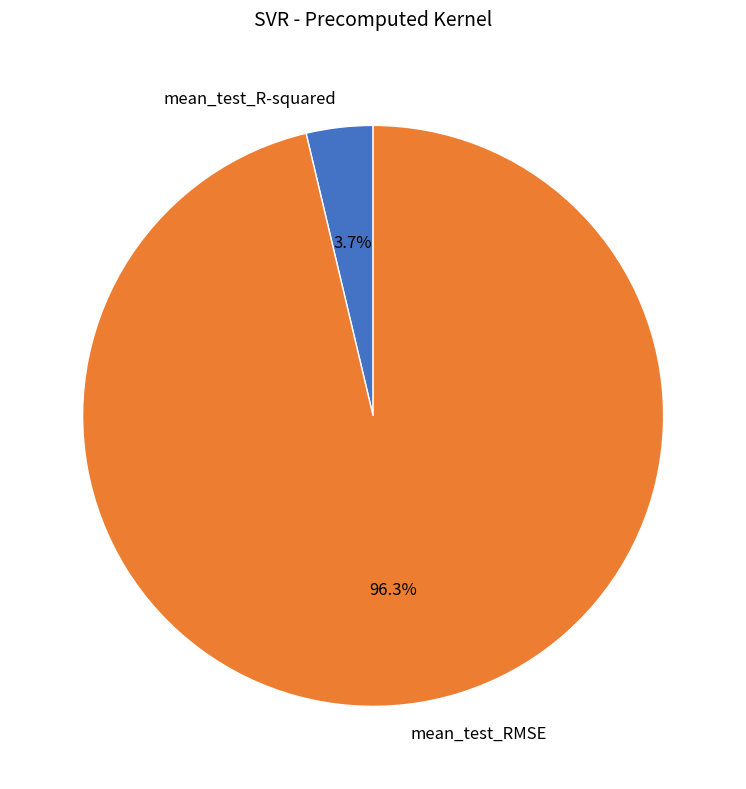

True or false: mean_test_RMSE accounts for 96% of the total.

True